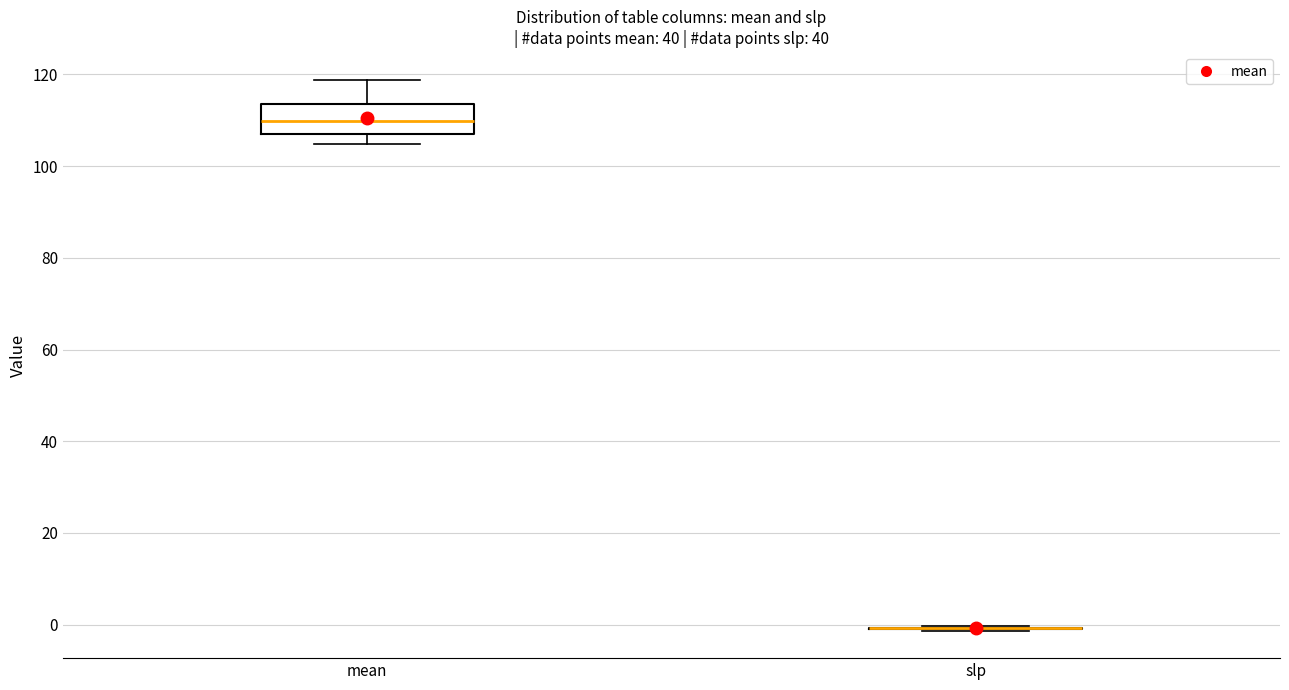

Reading left to right, transcribe this box plot: for each box, give where its median line is, the range the box spans, and where its two whiskers end, as read against the y-axis. The values are not printed on the chart, so give them approximately, as read against the axis.

mean: median 110, box 108 to 114, whiskers 104 to 118
slp: box collapsed to a line at 0, whiskers -2 to 0